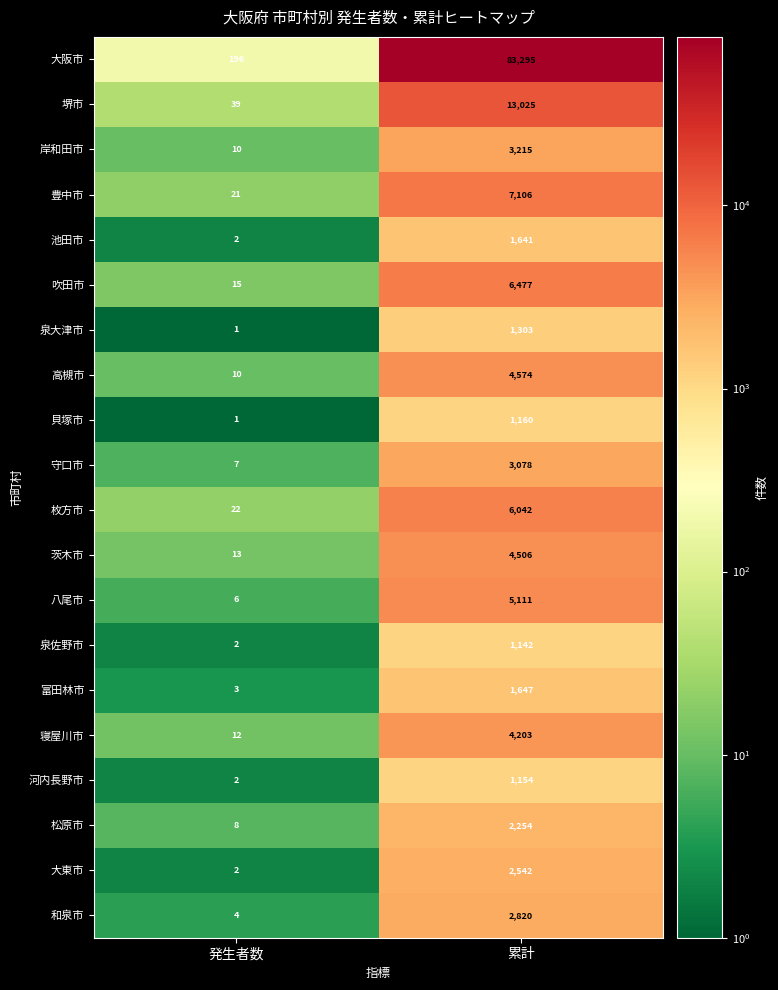

True or false: 和泉市 has a value of 4 at 発生者数.

True